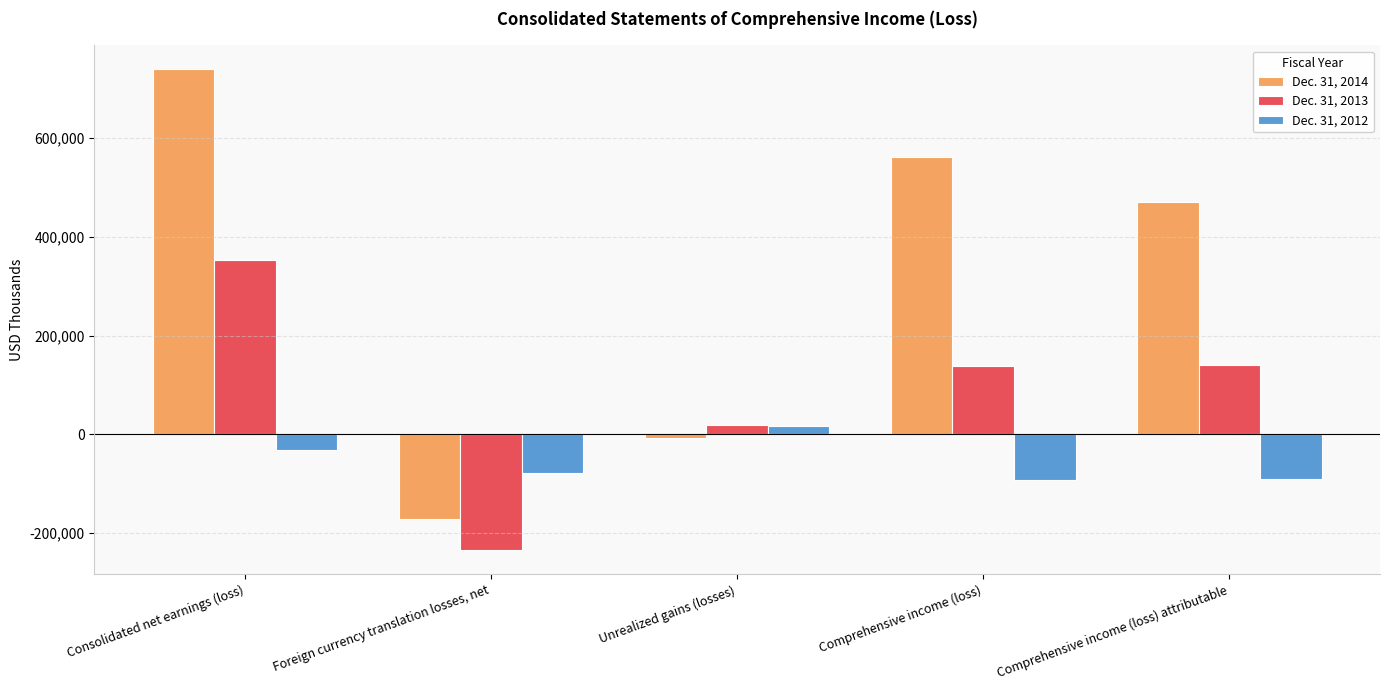

How many data points in Dec. 31, 2012 are above -79014?

2